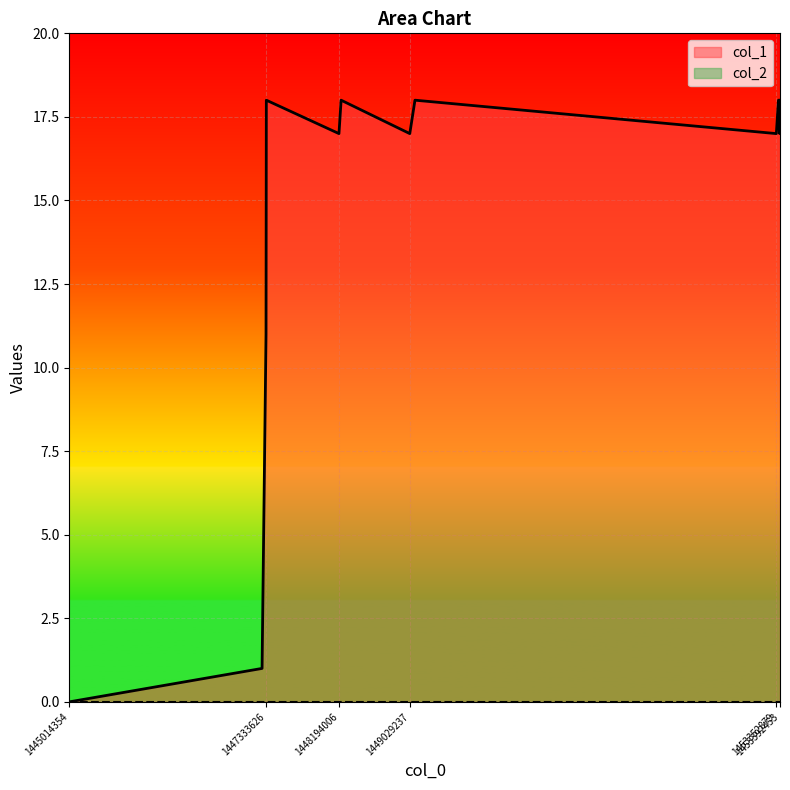

Does the chart display data point markers on the line(s)?

No